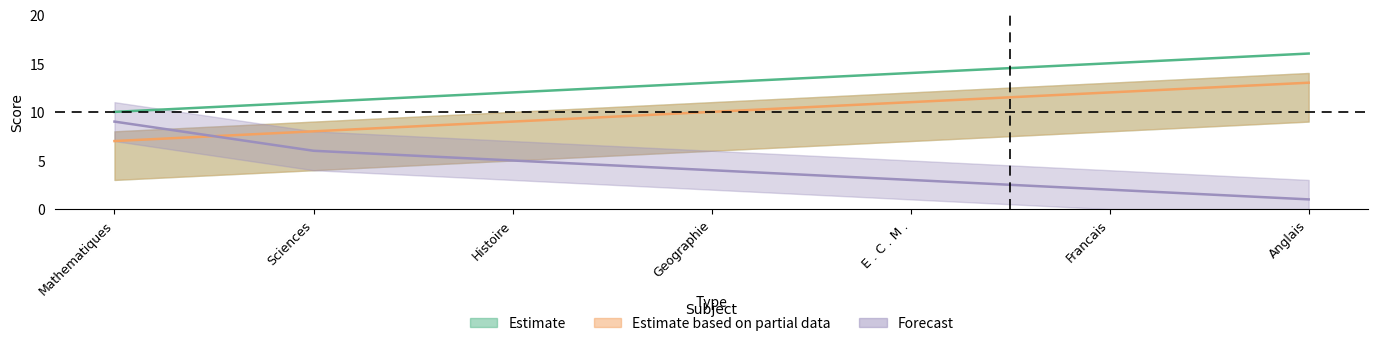

Where is c nearest to the value 10?

Geographie